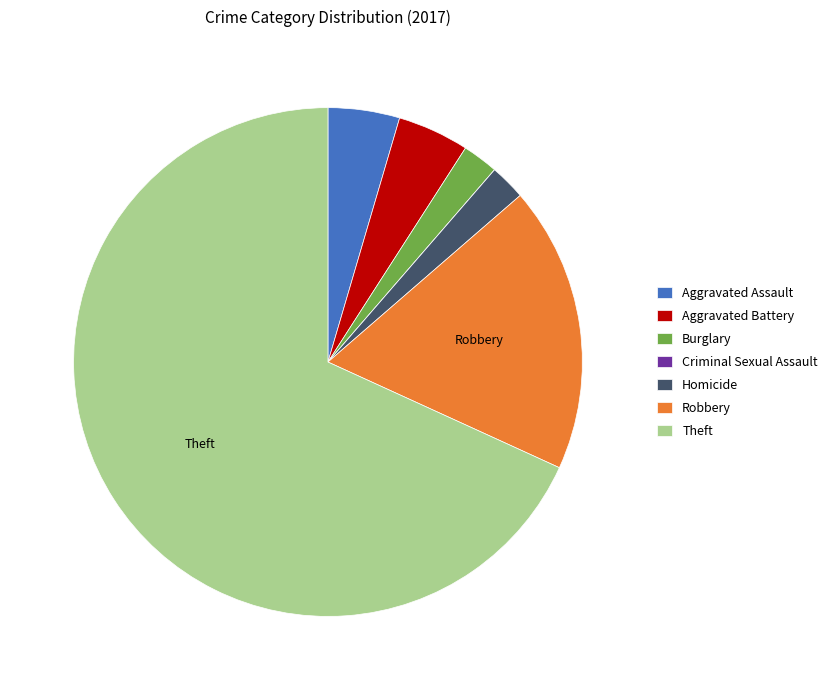

Which category accounts for the majority?

Theft